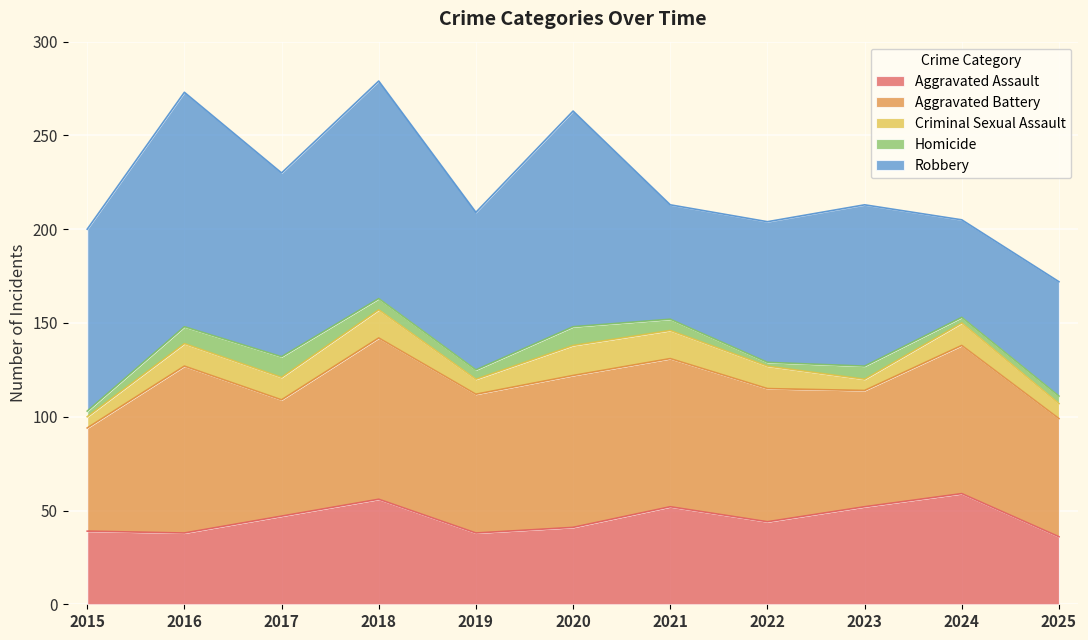

Does the chart display data point markers on the line(s)?

No